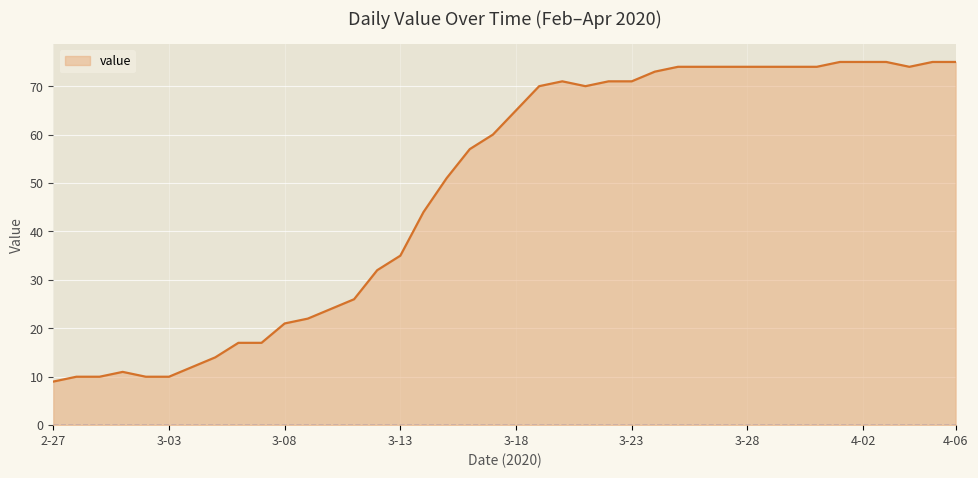

What is the minimum value shown in the chart?

9